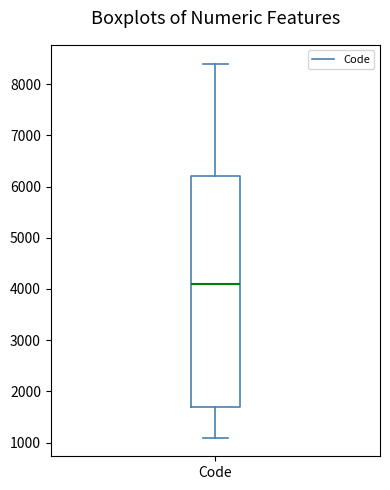

Transcribe this box plot: give where the median line is, the range the box spans, and where the two whiskers end, as read against the y-axis. The values are not printed on the chart, so give them approximately, as read against the axis.

median 4100, box 1700 to 6200, whiskers 1100 to 8400